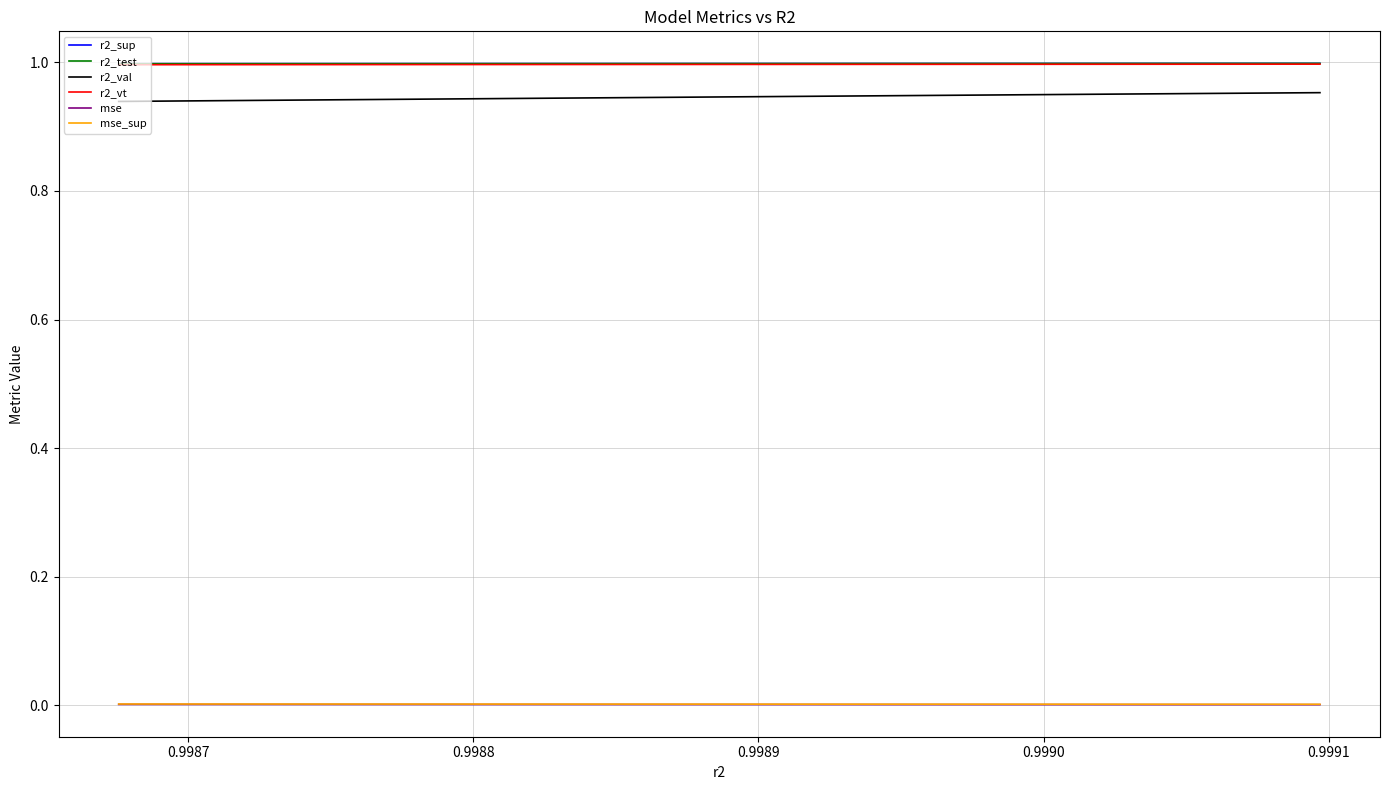

True or false: r2_sup and r2_val cross at least once.

False